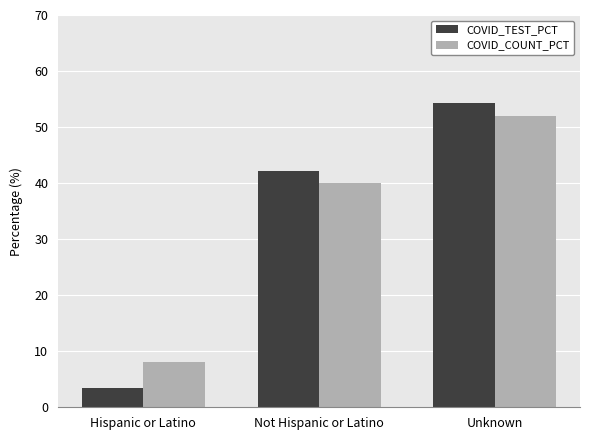

Count the number of data series in this chart.

2